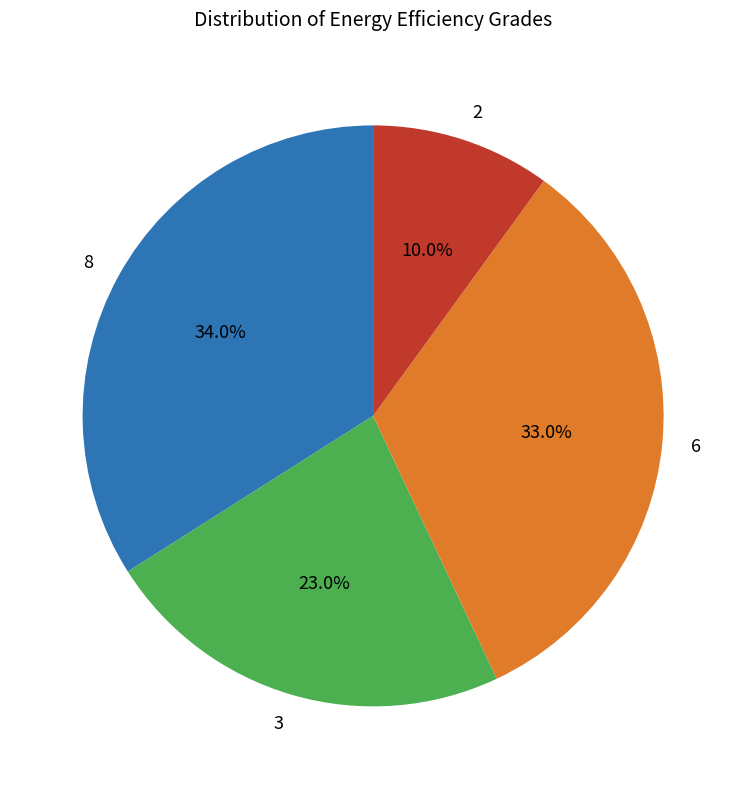

Count the number of slices in the pie.

4